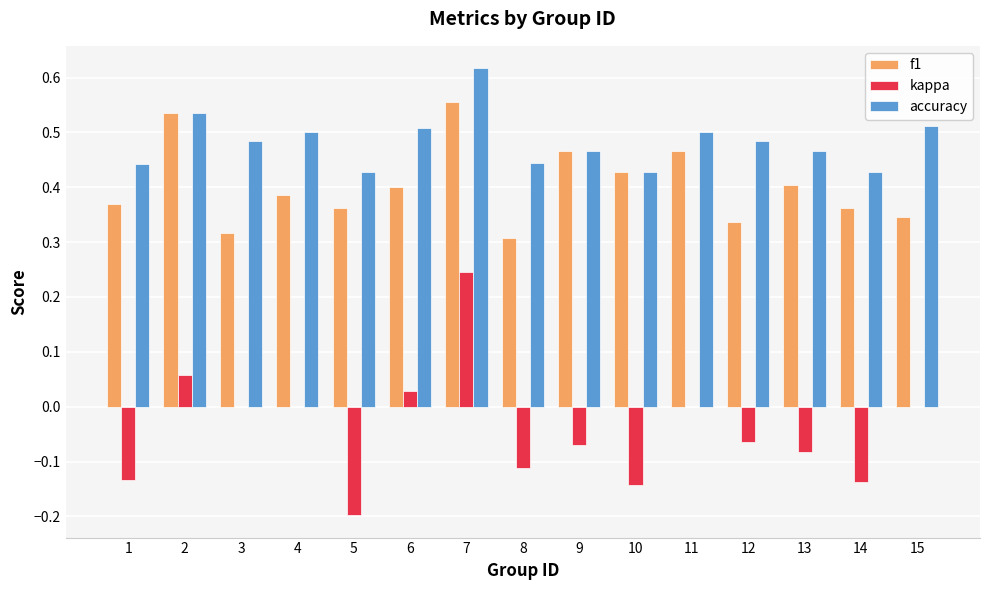

Which series has the largest total across all categories?

accuracy